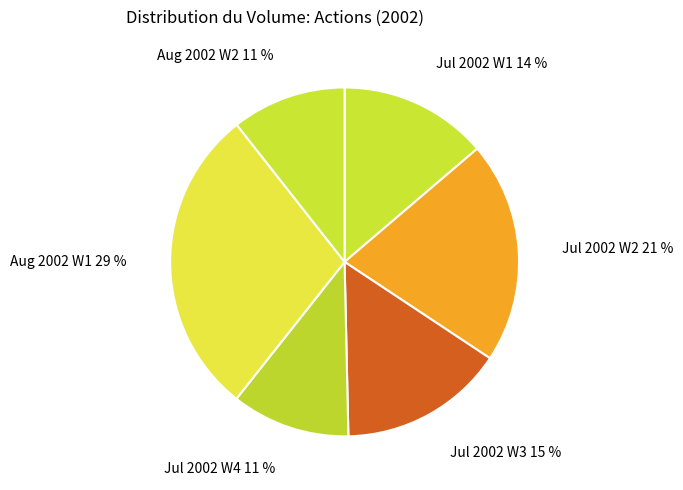

What is the ratio of the value at Aug 2002 W2 to the value at Jul 2002 W1?

0.8